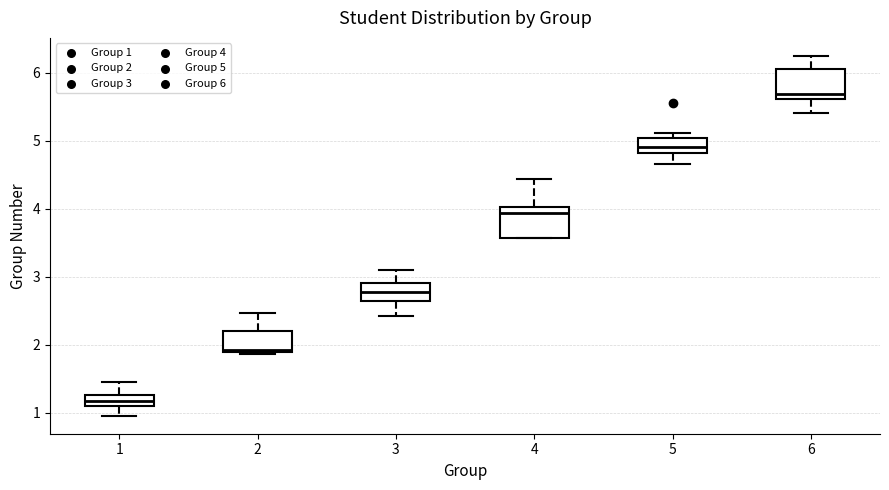

Which box's median line is the lowest?

1